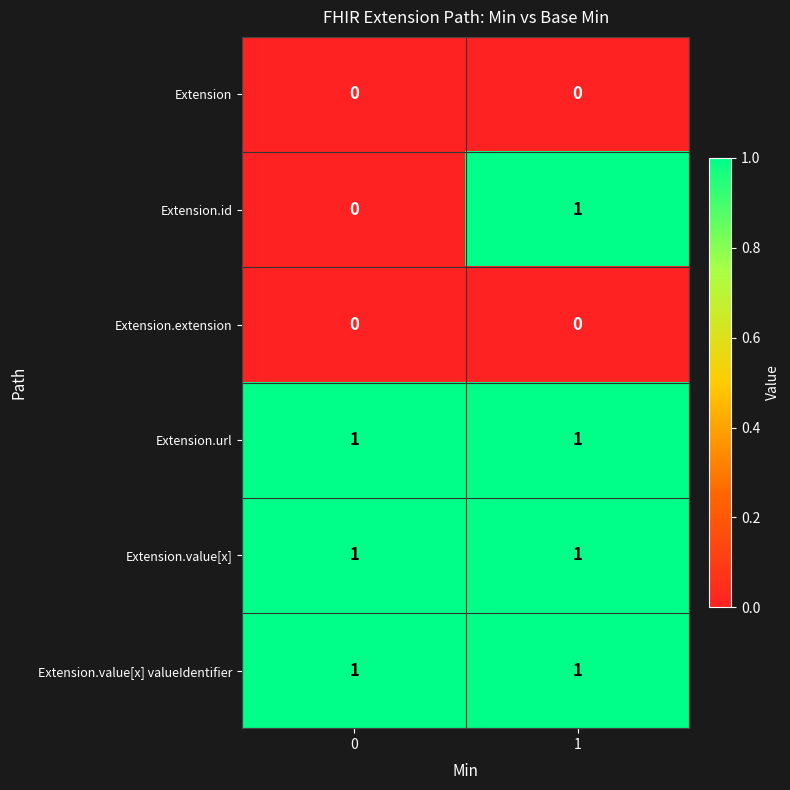

Count the number of data series in this chart.

6